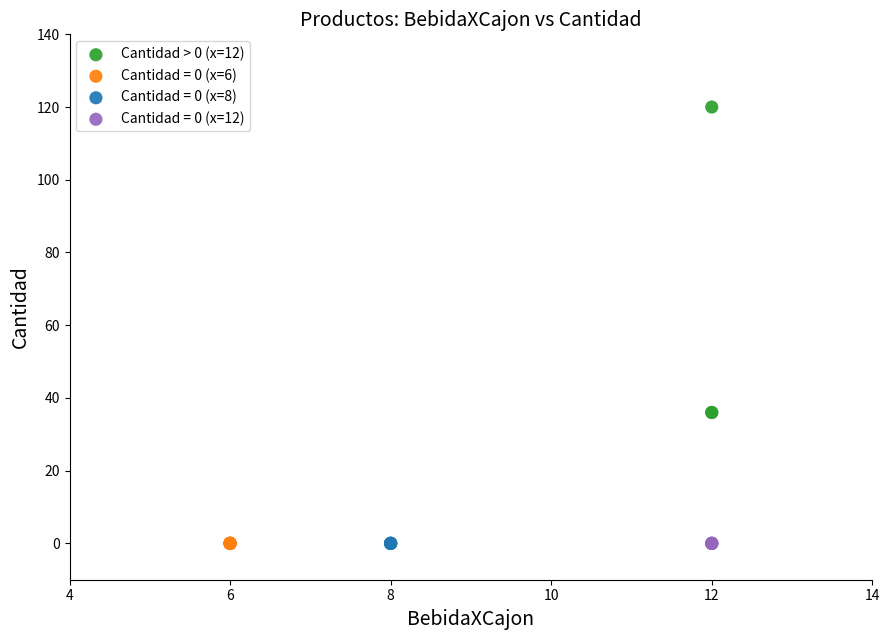

Which series contains the highest Y value?

Cantidad > 0 (x=12)